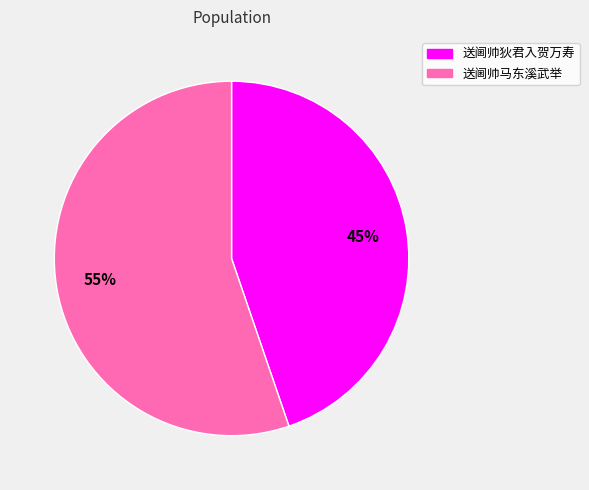

Between 送阃帅马东溪武举 and 送阃帅狄君入贺万寿, which is larger?

送阃帅马东溪武举